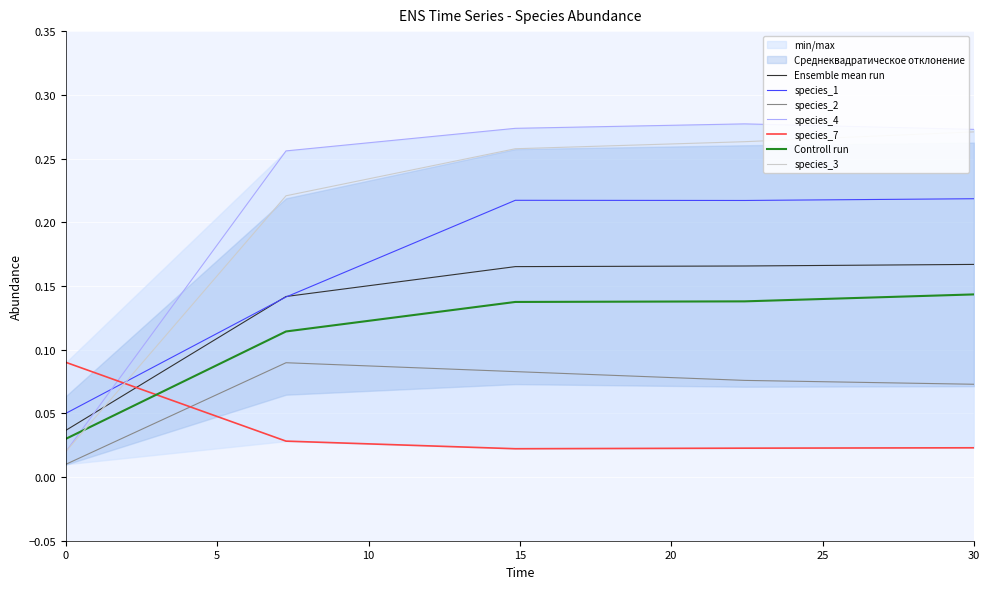

What is the maximum value for species_7?

0.1